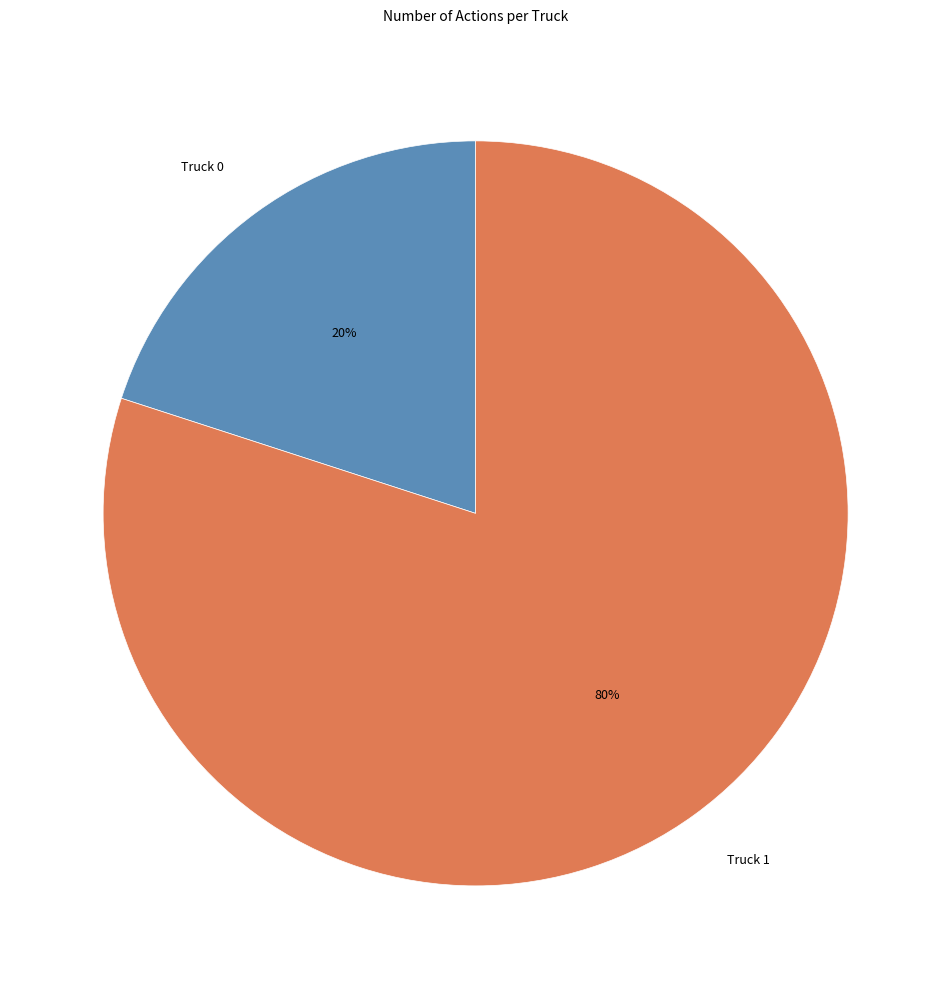

Rank the categories by value from highest to lowest.

Truck 1, Truck 0